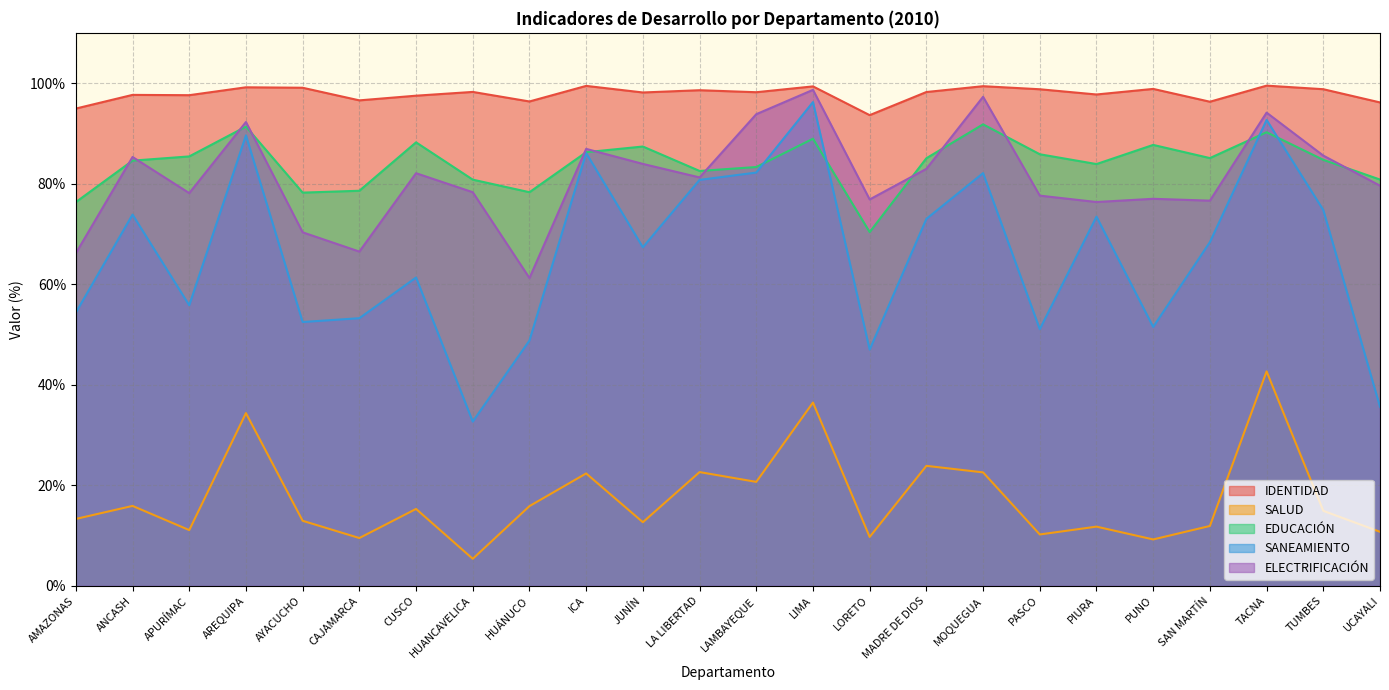

The ELECTRIFICACIÓN series shows 50.7 at LORETO. True or false?

False